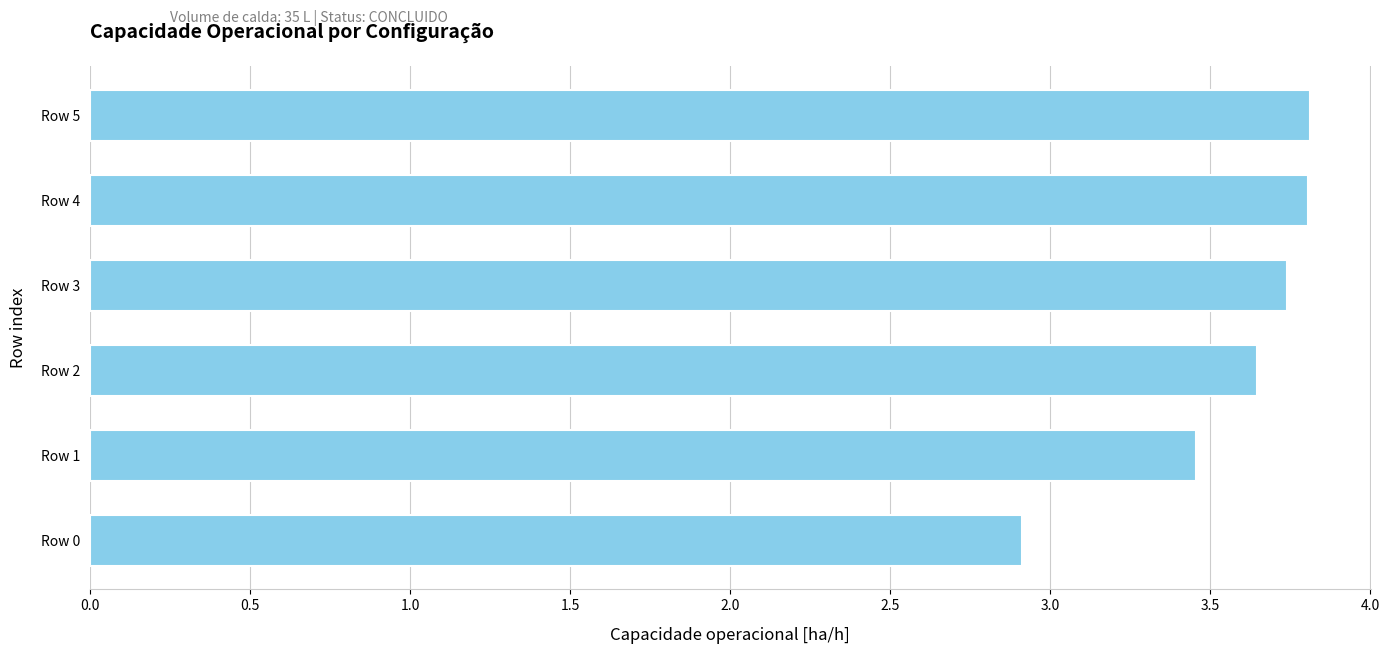

Read the value at Row 0.

2.9